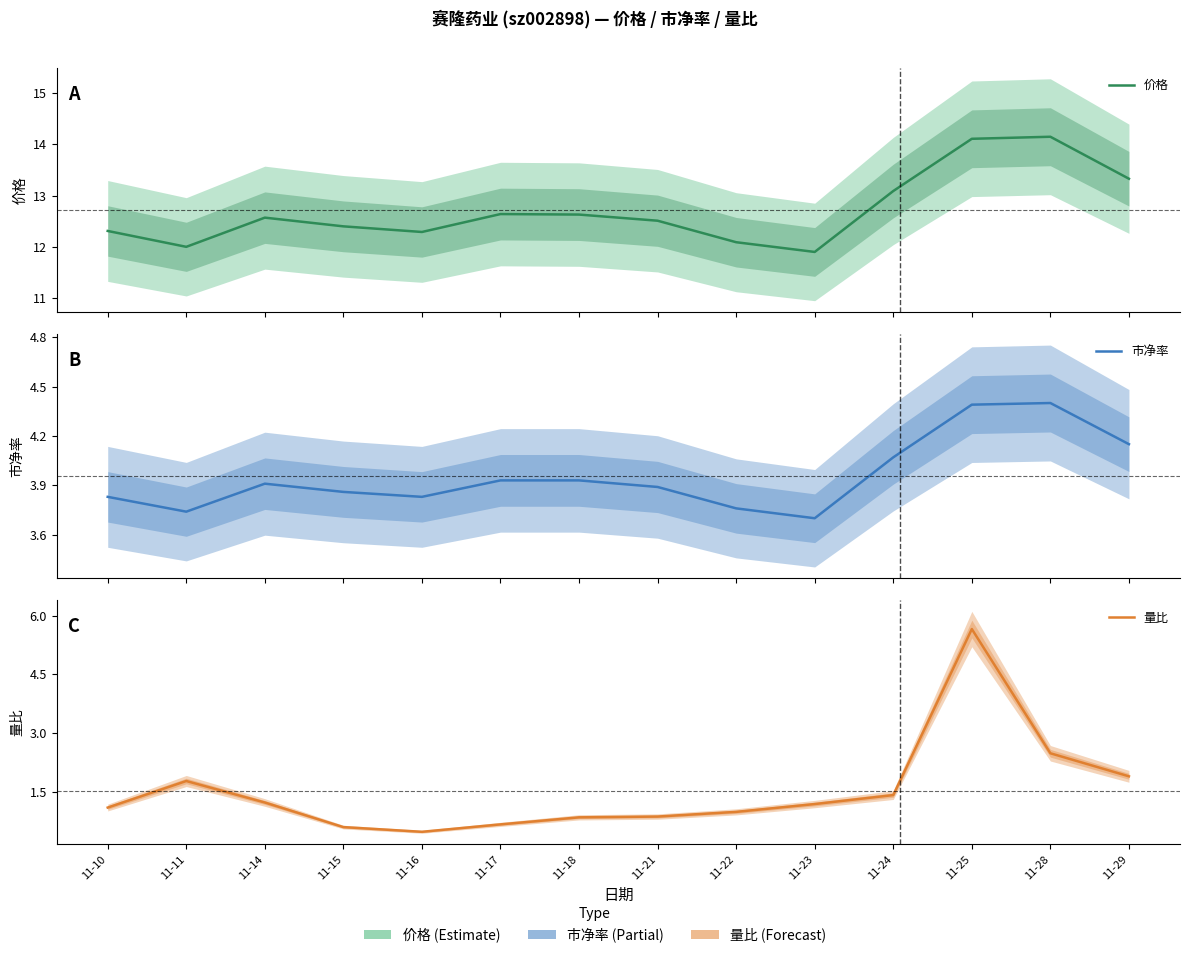

What is the average value of the 市净率 series?

4.0